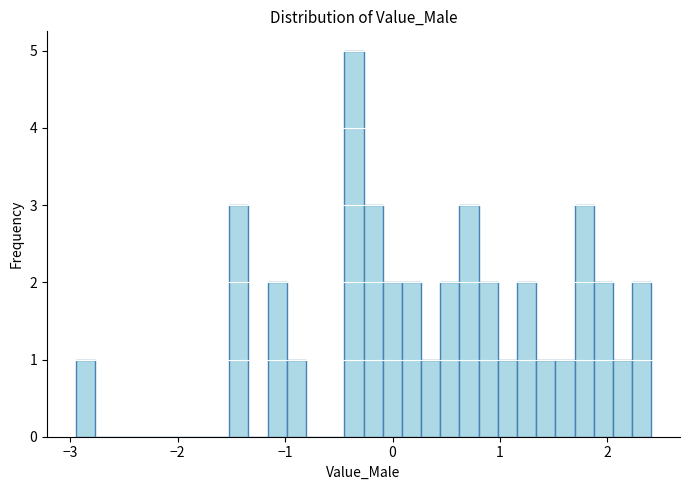

Read against the x-axis, roughly where is the centre of the tallest bar?

-0.4